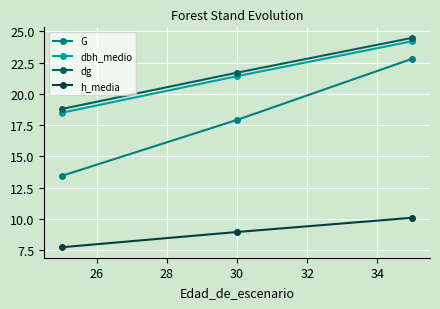

What is the minimum value for h_media?

7.7